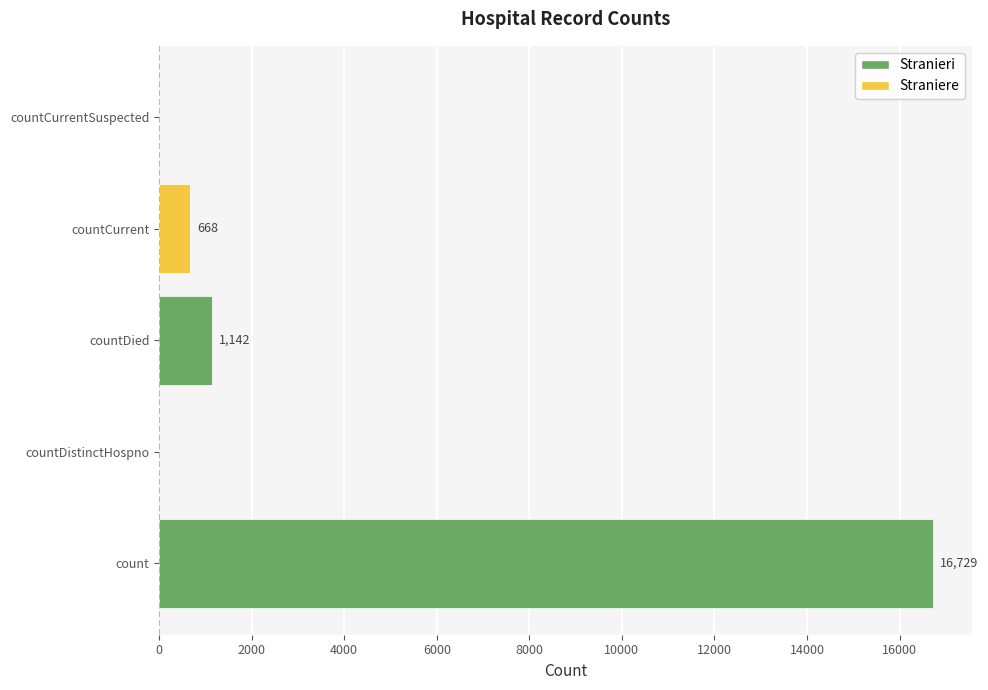

What is the average value?

3708